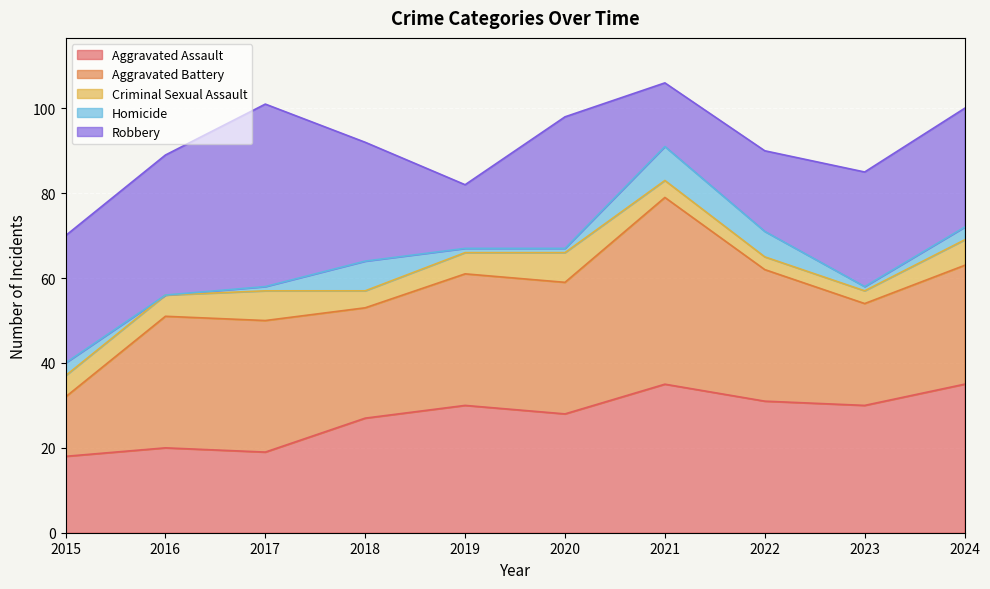

At 2021, list the series in order from largest to smallest.

Aggravated Battery, Aggravated Assault, Robbery, Homicide, Criminal Sexual Assault